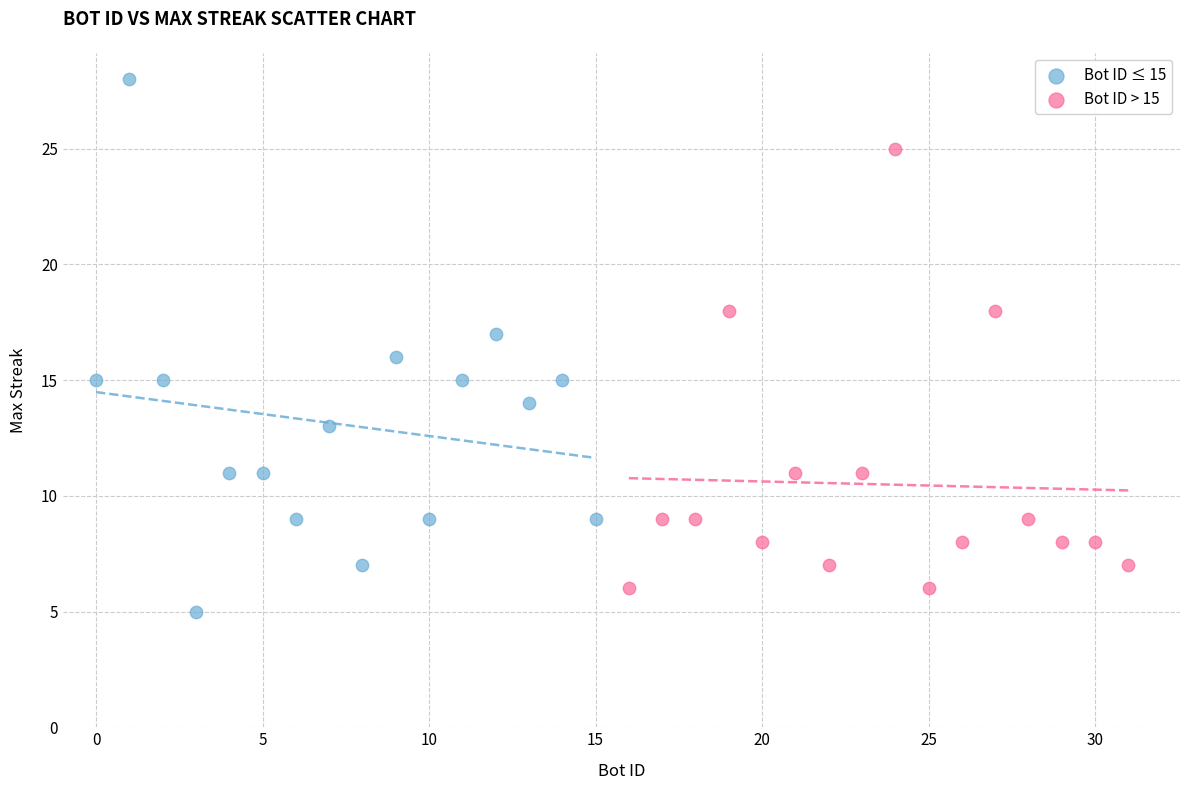

Which series has the largest Y range (max minus min)?

Bot ID ≤ 15